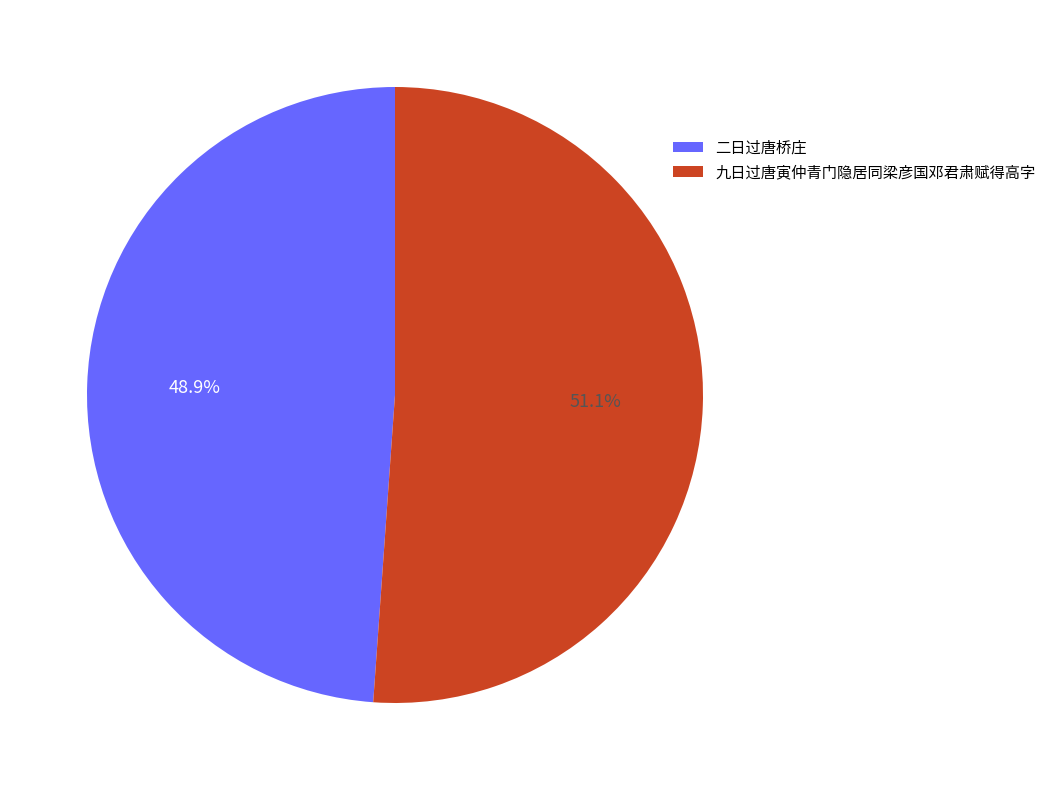

Approximately how many times larger is the value at 九日过唐寅仲青门隐居同梁彦国邓君肃赋得高字 compared to 二日过唐桥庄?

1.0